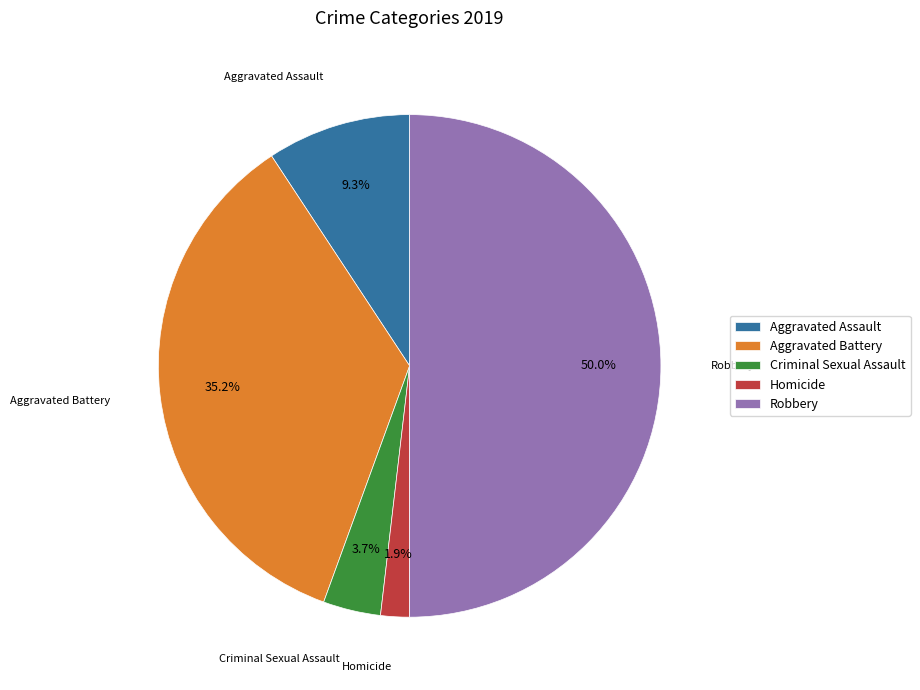

How many slices are in this pie chart?

5